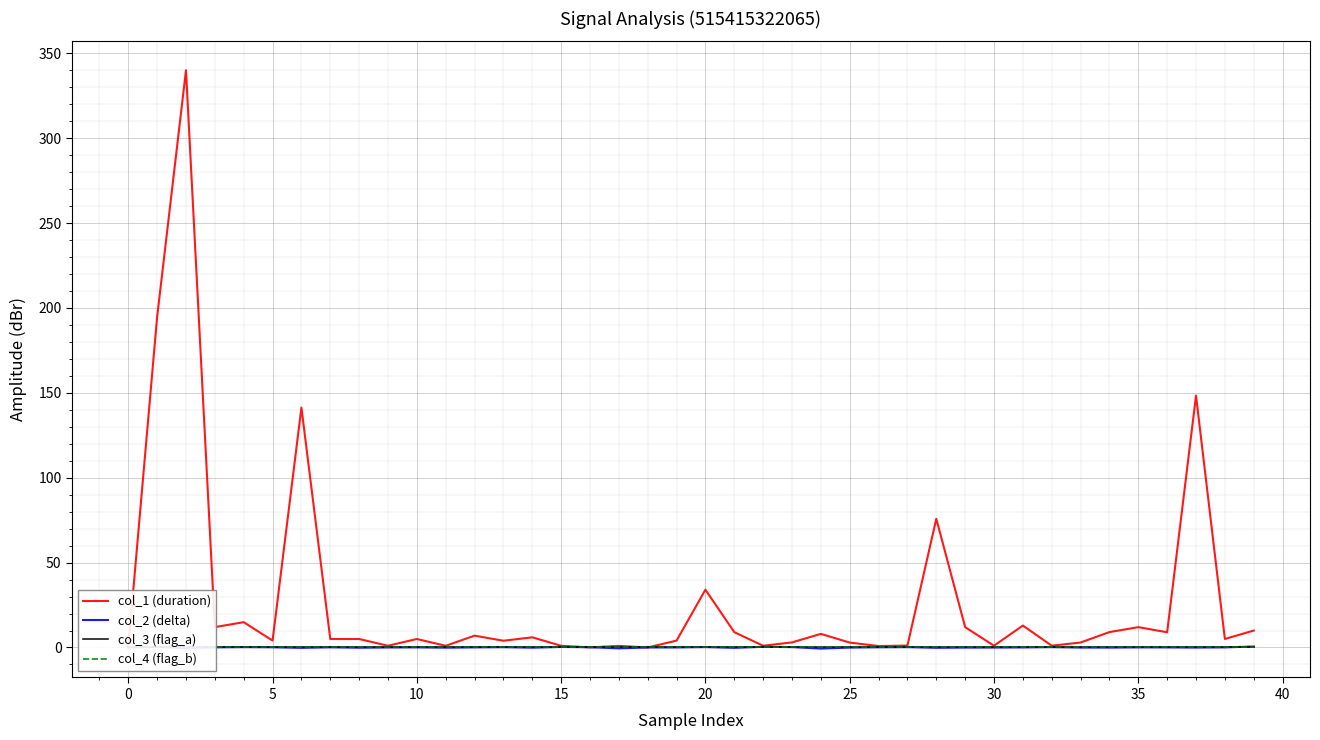

What is the greatest value displayed?

340.0